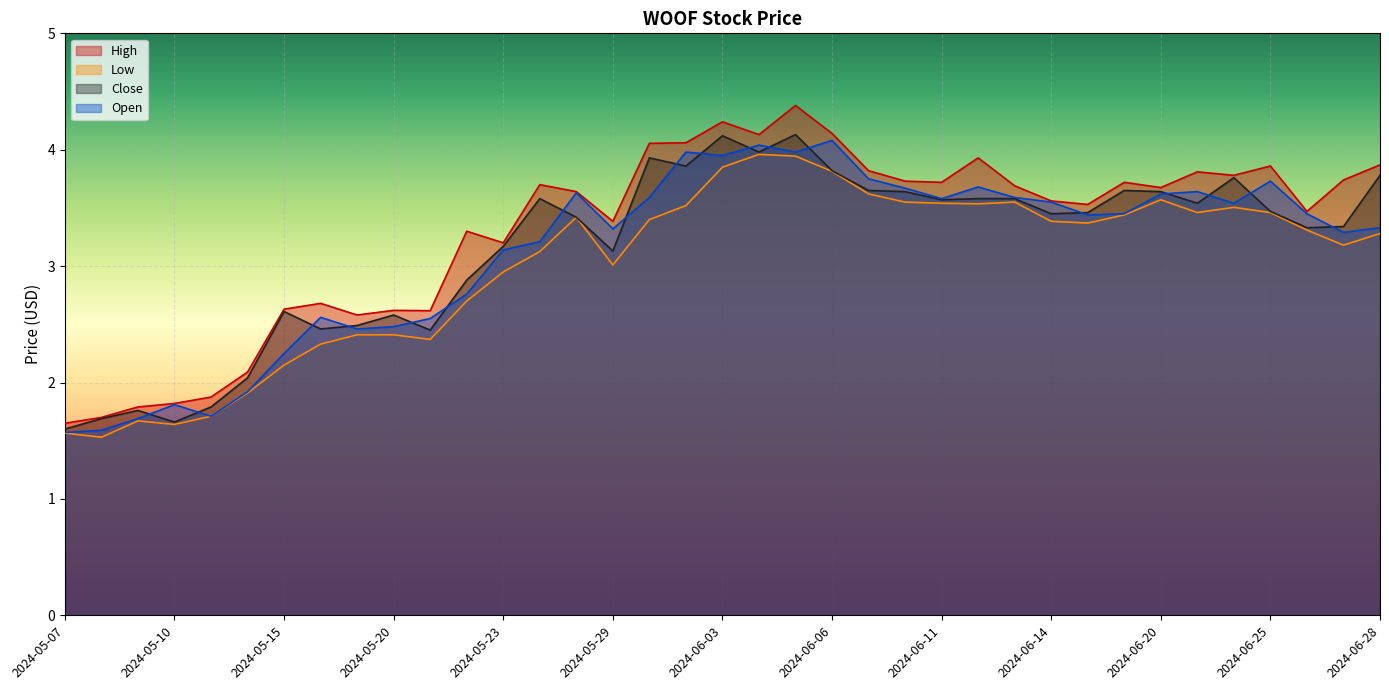

Reading left to right, extract all data points from this chart.

High: 1.6	1.7	1.8	1.8	1.9	2.1	2.6	2.7	2.6	2.6	2.6	3.3	3.2	3.7	3.6	3.4	4.1	4.1	4.2	4.1	4.4	4.1	3.8	3.7	3.7	3.9	3.7	3.6	3.5	3.7	3.7	3.8	3.8	3.9	3.5	3.7	3.9
Low: 1.6	1.5	1.7	1.6	1.7	1.9	2.2	2.3	2.4	2.4	2.4	2.7	3.0	3.1	3.4	3.0	3.4	3.5	3.8	4.0	3.9	3.8	3.6	3.5	3.5	3.5	3.5	3.4	3.4	3.4	3.6	3.5	3.5	3.5	3.3	3.2	3.3
Close: 1.6	1.7	1.8	1.7	1.8	2.0	2.6	2.5	2.5	2.6	2.5	2.9	3.2	3.6	3.4	3.1	3.9	3.9	4.1	4.0	4.1	3.8	3.7	3.6	3.6	3.6	3.6	3.5	3.5	3.7	3.6	3.5	3.8	3.5	3.3	3.3	3.8
Open: 1.6	1.6	1.7	1.8	1.7	1.9	2.2	2.6	2.5	2.5	2.5	2.8	3.1	3.2	3.6	3.3	3.6	4.0	4.0	4.0	4.0	4.1	3.8	3.7	3.6	3.7	3.6	3.5	3.4	3.5	3.6	3.6	3.5	3.7	3.5	3.3	3.3